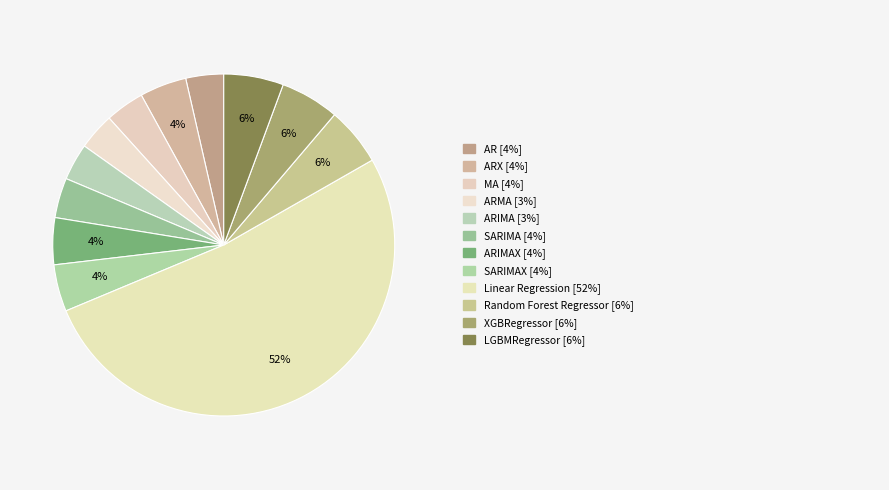

Which category accounts for the majority?

Linear Regression